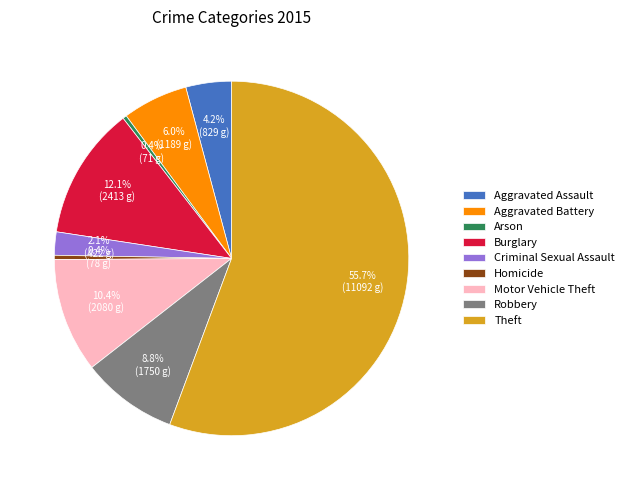

What is the ratio of the value at Burglary to the value at Aggravated Battery?

2.0